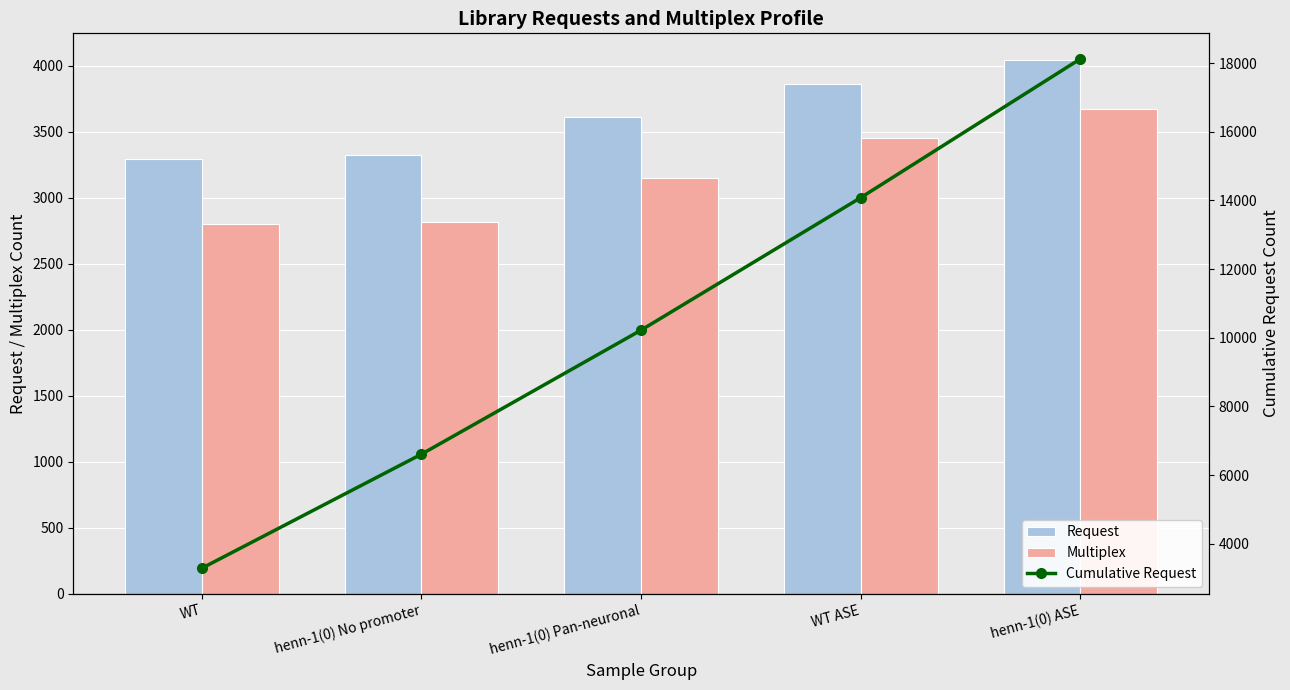

Is it true that Request equals 3859 at WT ASE?

True